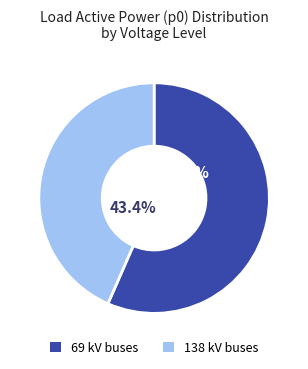

How many segments does this pie chart have?

2